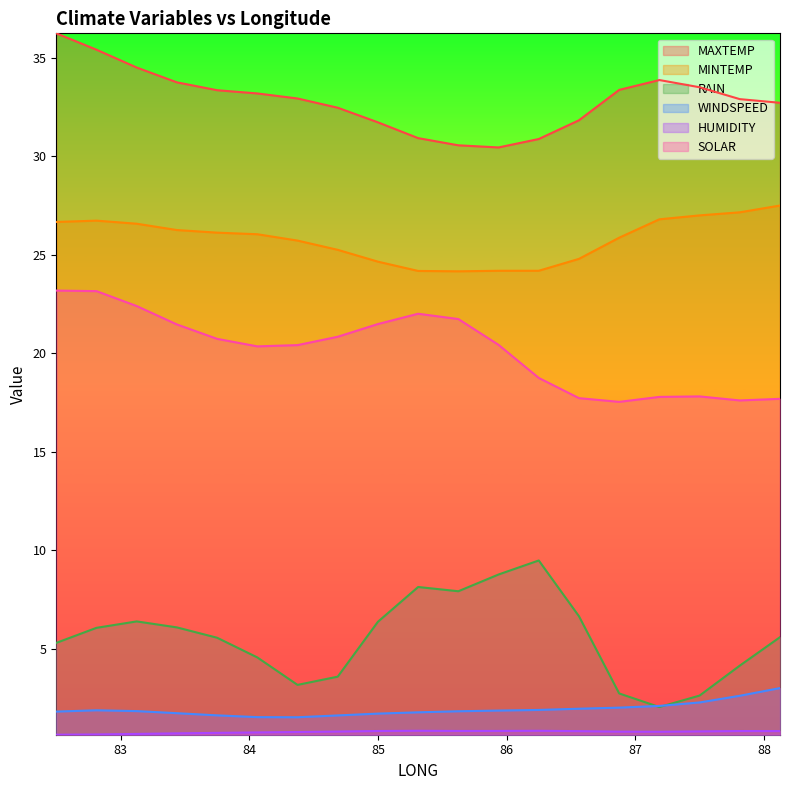

What is the highest value of the HUMIDITY series?

0.8